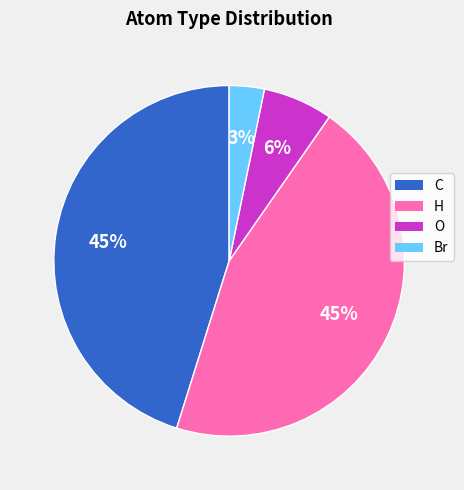

What is the ratio of the value at O to the value at Br?

2.0